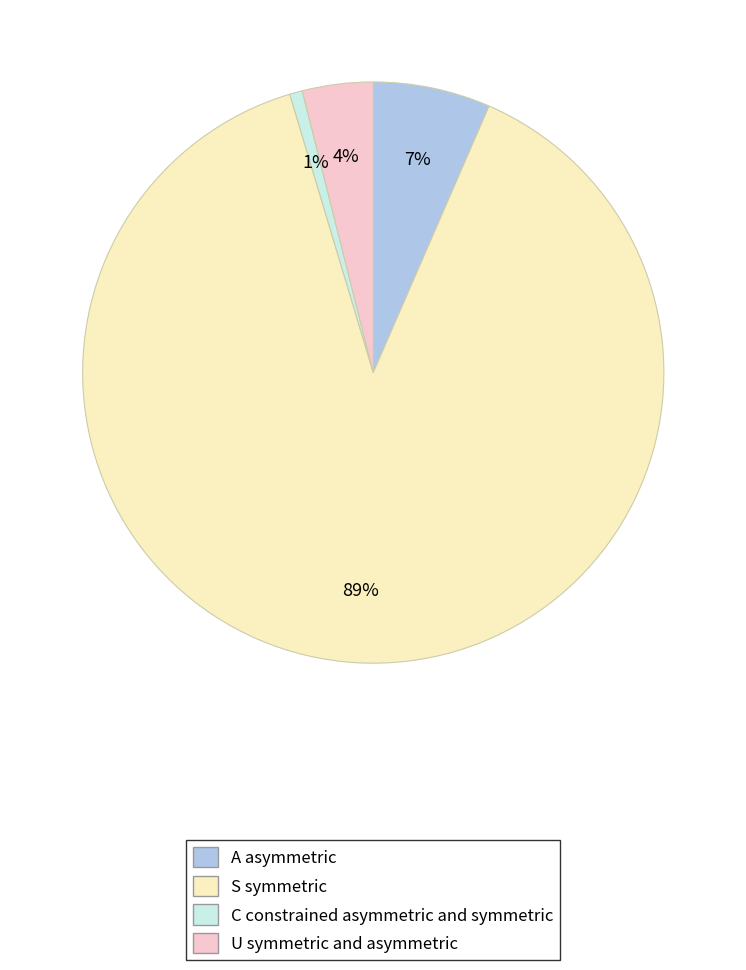

How many slices are in this pie chart?

4